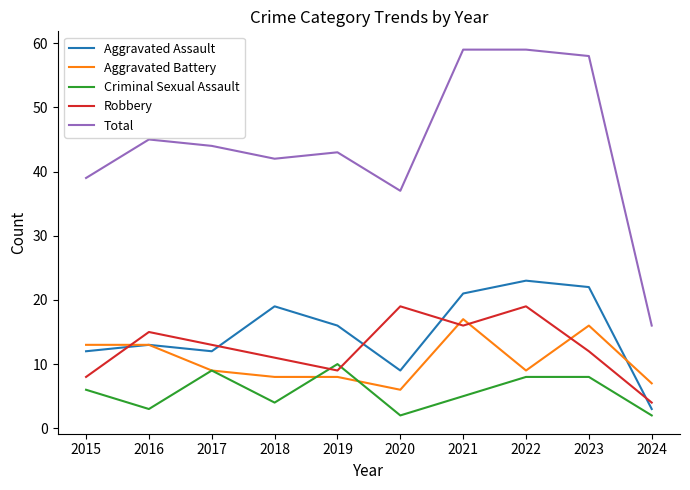

What is the highest value of the Aggravated Assault series?

23